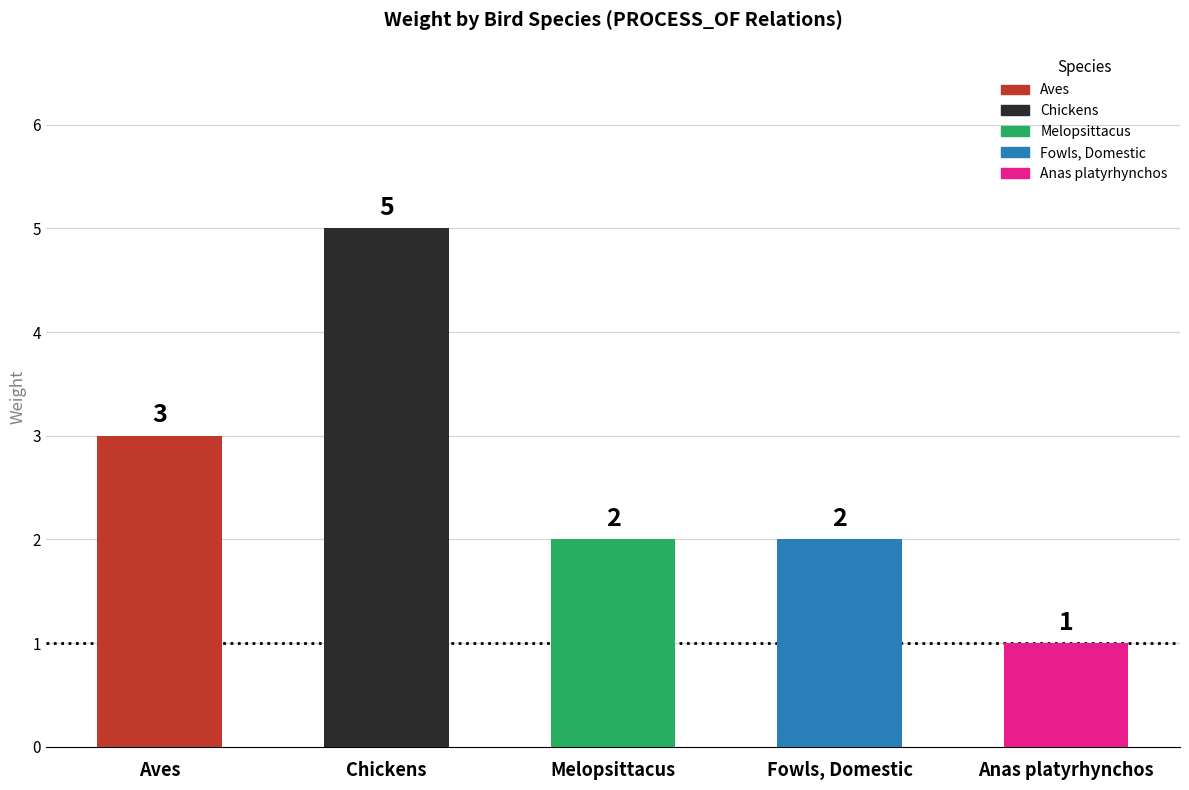

Approximately how many times larger is the value at Melopsittacus compared to Fowls, Domestic?

1.0